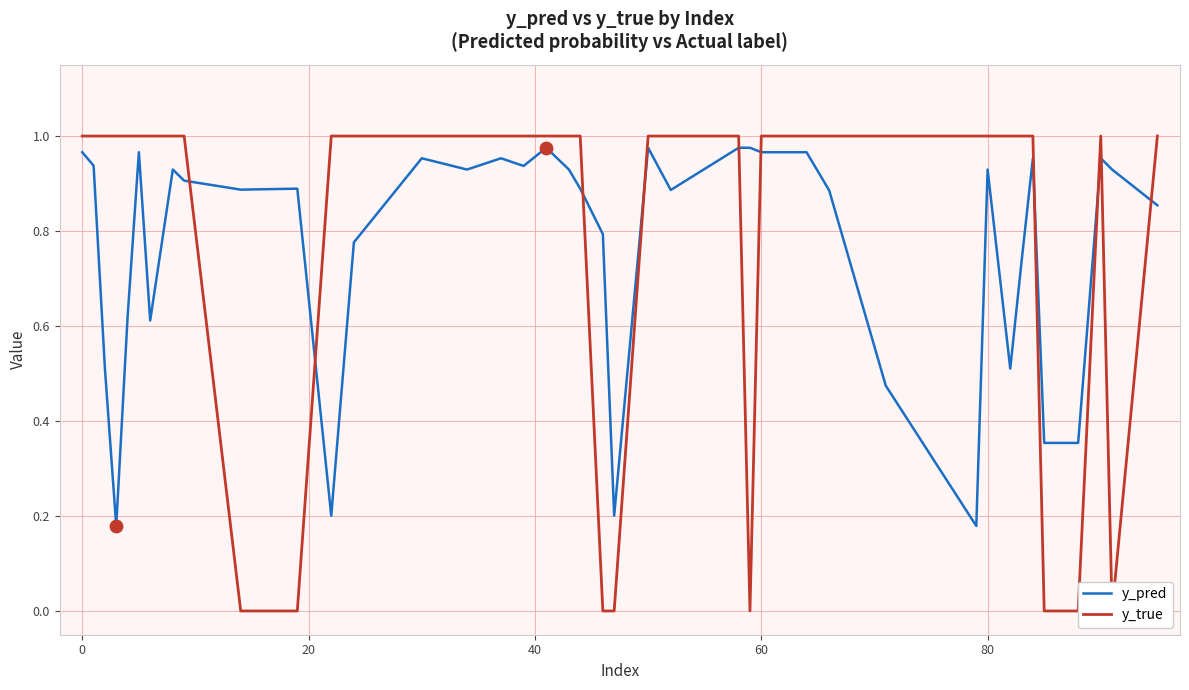

What are all the series names shown in the legend?

y_pred, y_true